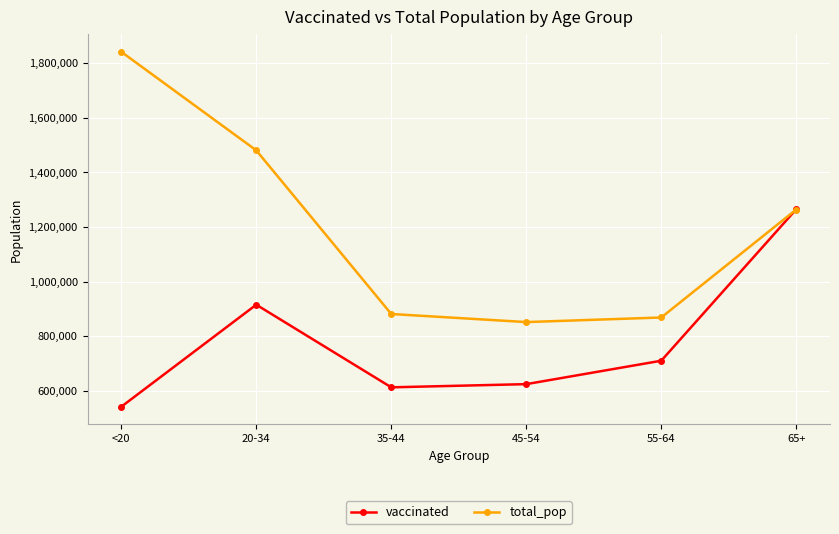

How many lines are shown in the chart?

2